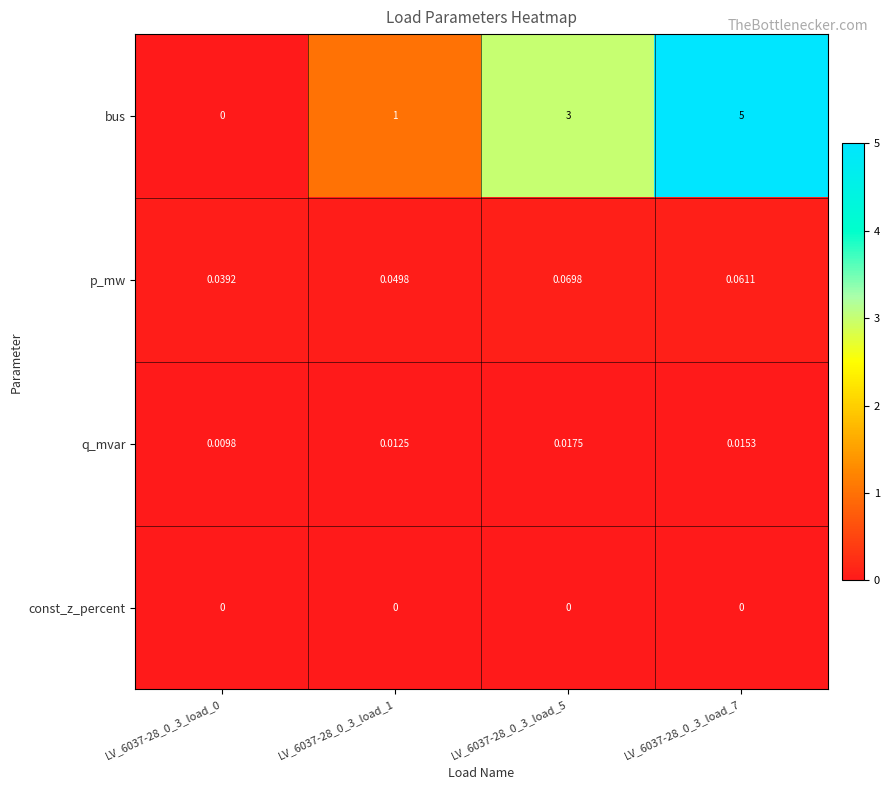

At LV_6037-28_0_3_load_5, list the series in order from largest to smallest.

bus, p_mw, q_mvar, const_z_percent